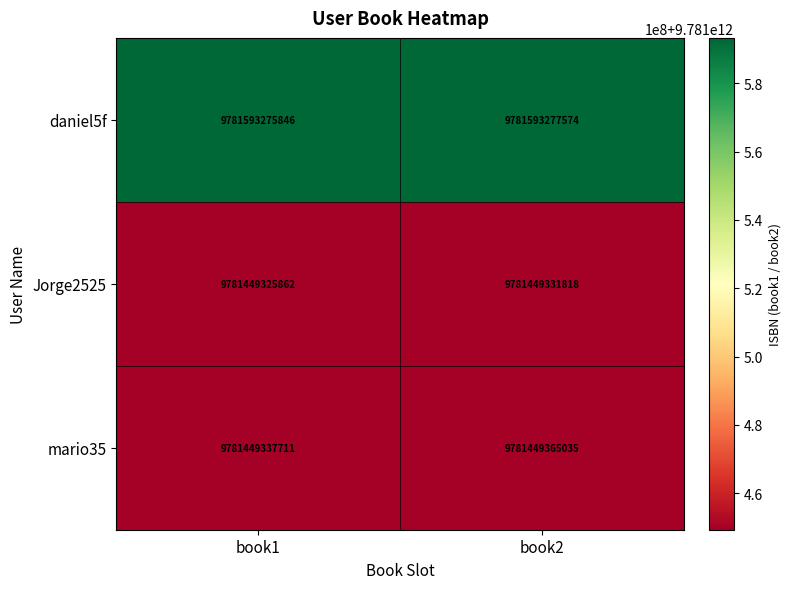

The value of mario35 at book2 is 2766301040721. True or false?

False